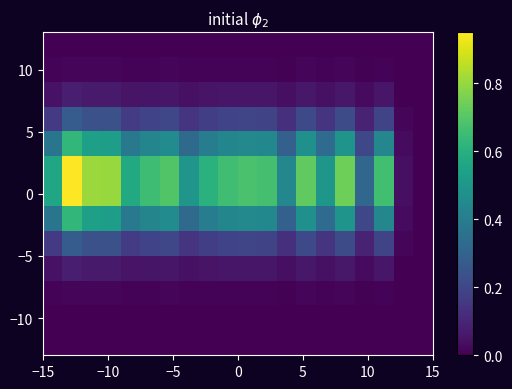

At how many categories does at least one series exceed 0?

19